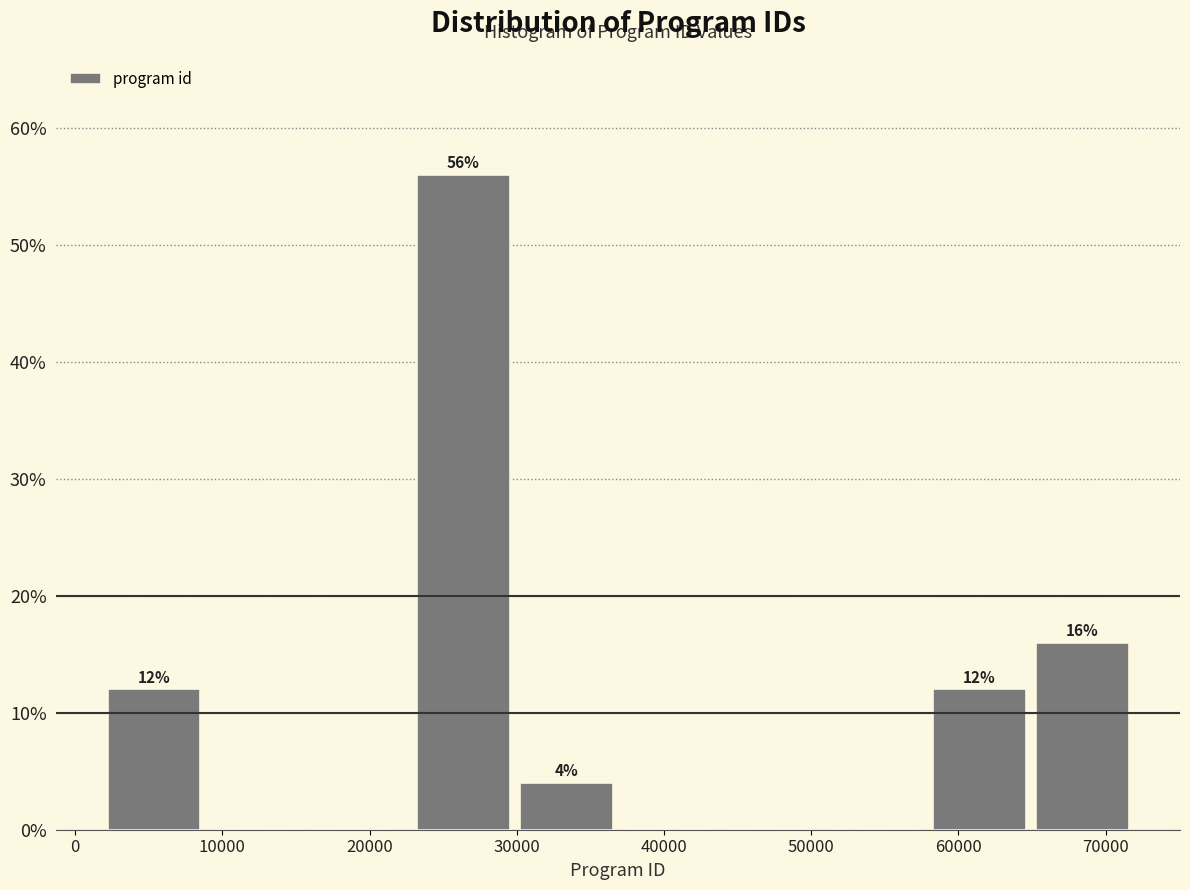

Which range on the x-axis has the tallest bar?

23000 to 30000